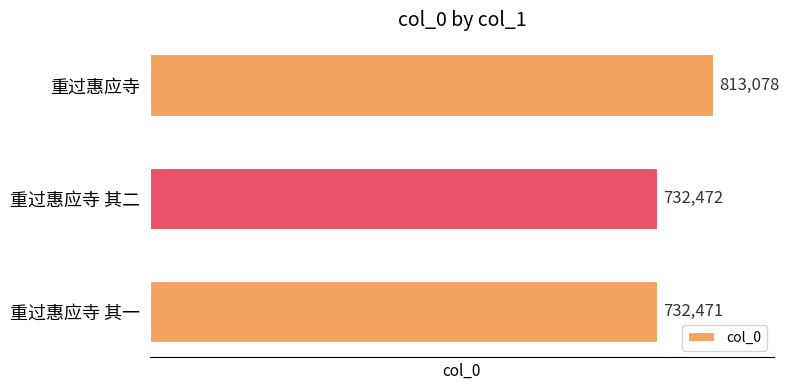

Between 重过惠应寺 其一 and 重过惠应寺, which is larger?

重过惠应寺